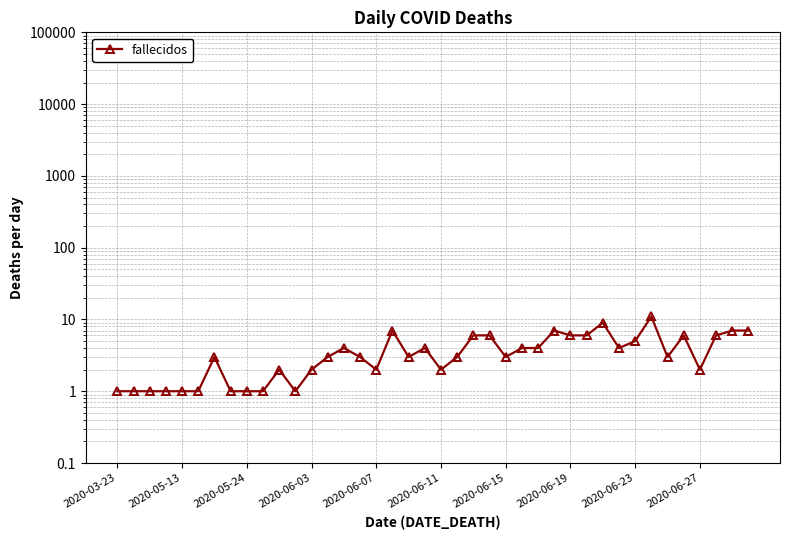

What is the value of the 26th point from the left?

4